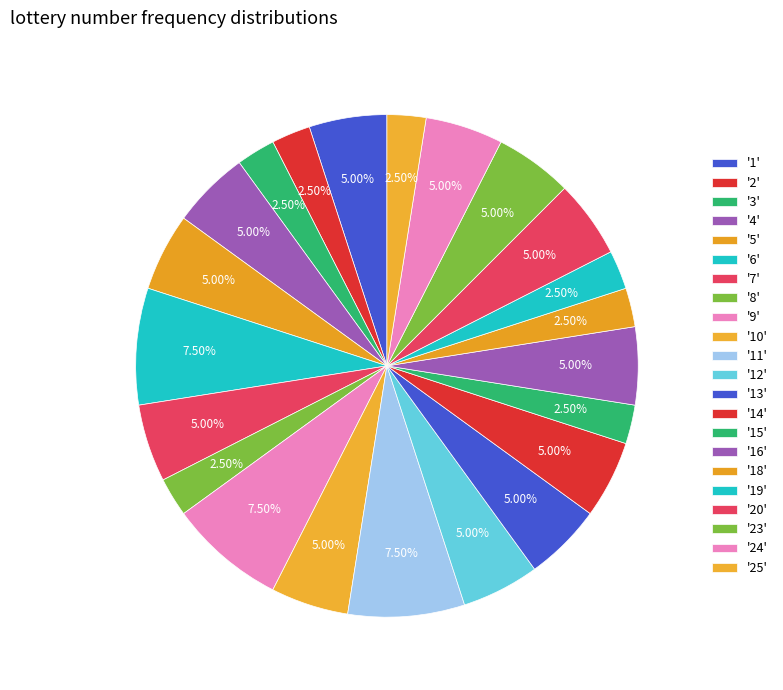

Rank the categories by value from lowest to highest.

1, 2, 3, 4, 8, 15, 18, 19, 25, 5, 7, 10, 12, 13, 14, 16, 20, 23, 24, 6, 9, 11